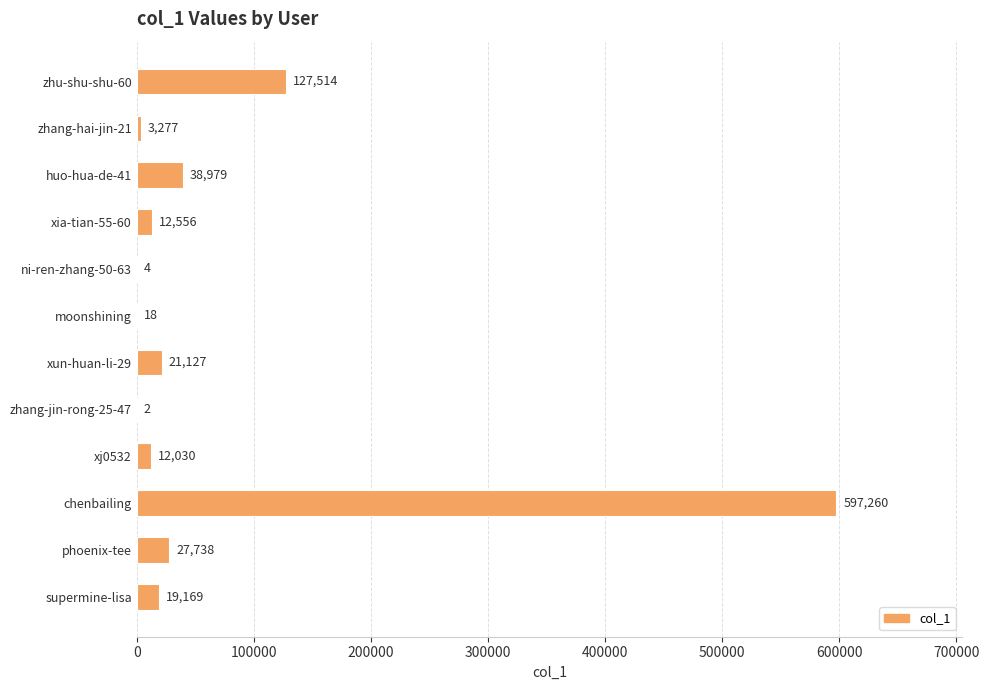

The value at zhang-jin-rong-25-47 is 2. True or false?

True